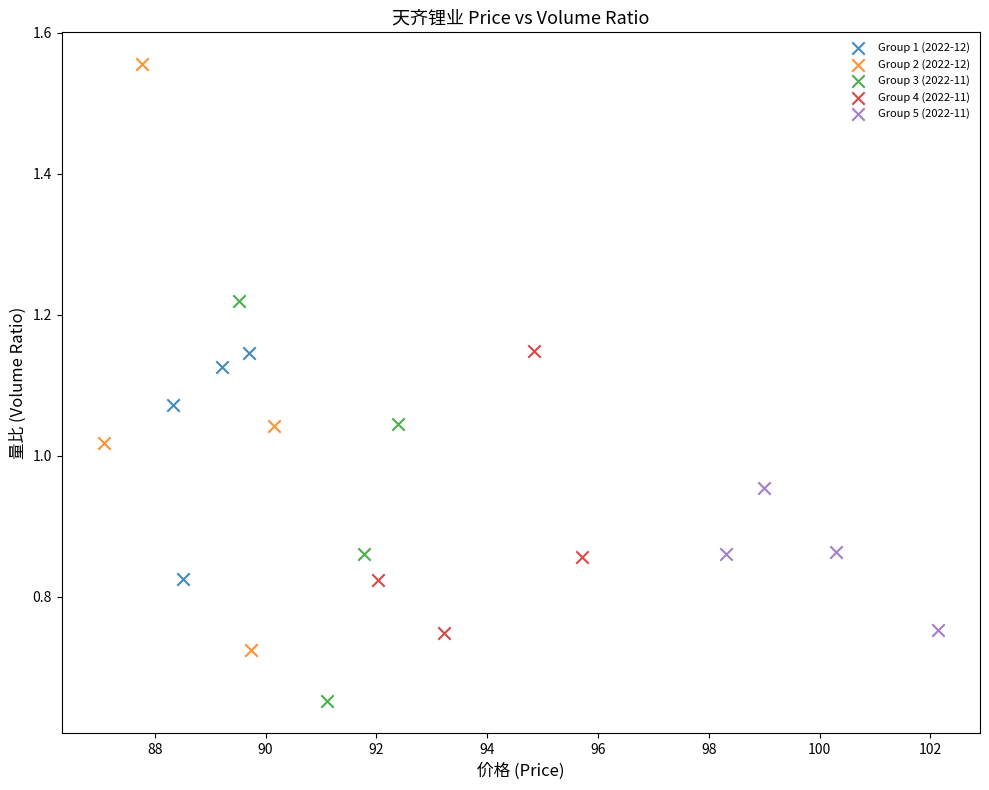

Which series contains the lowest Y value?

Group 3 (2022-11)